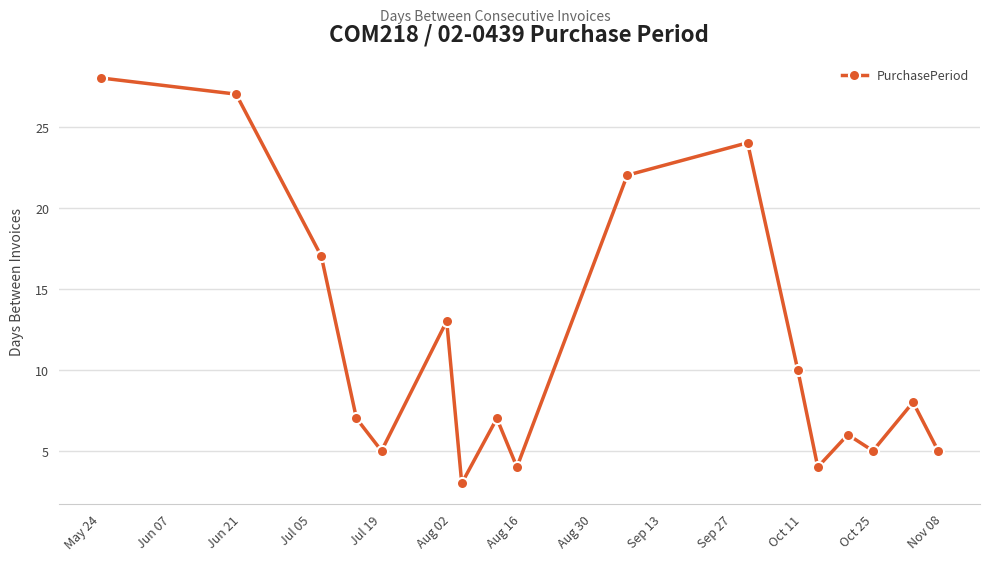

What is the value of the 11th point from the left?

24